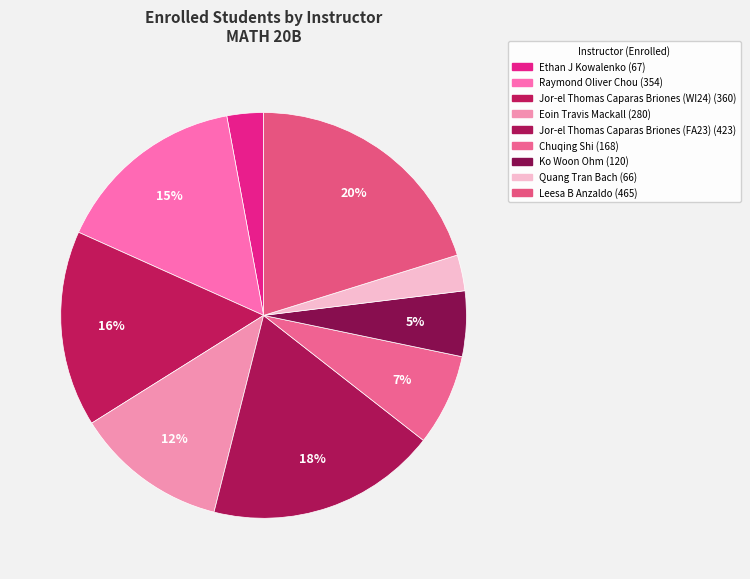

How many slices are in this pie chart?

9